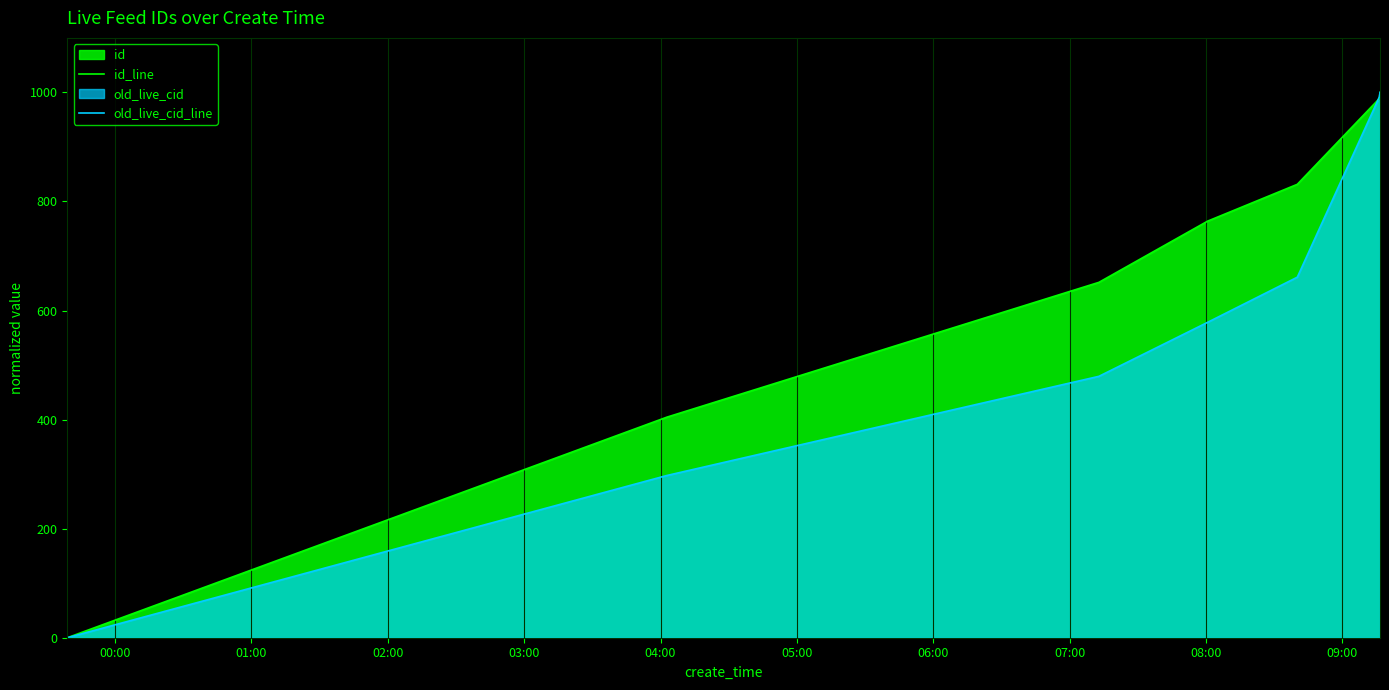

Which series has the largest total across all categories?

id_line